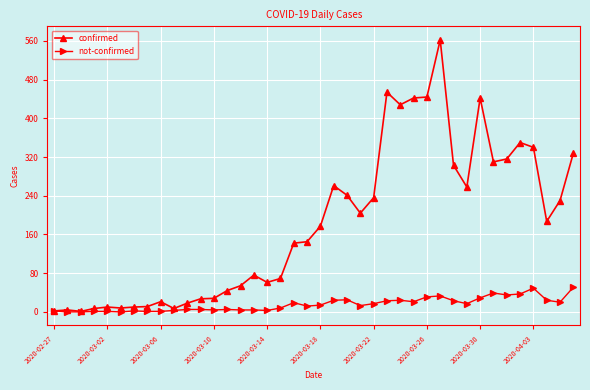

How many data points in confirmed are less than 177?

20